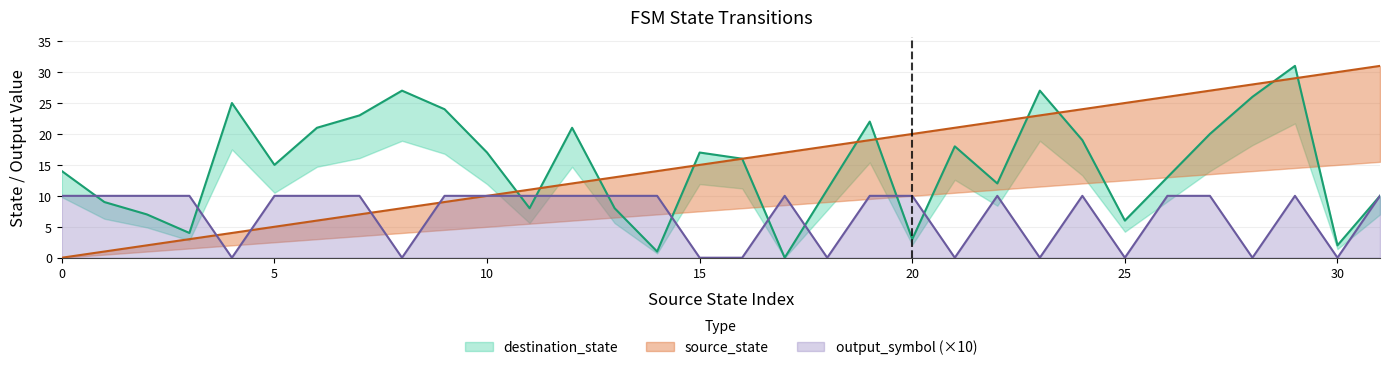

What is the sum of the source_state values at 31 and 13?

44